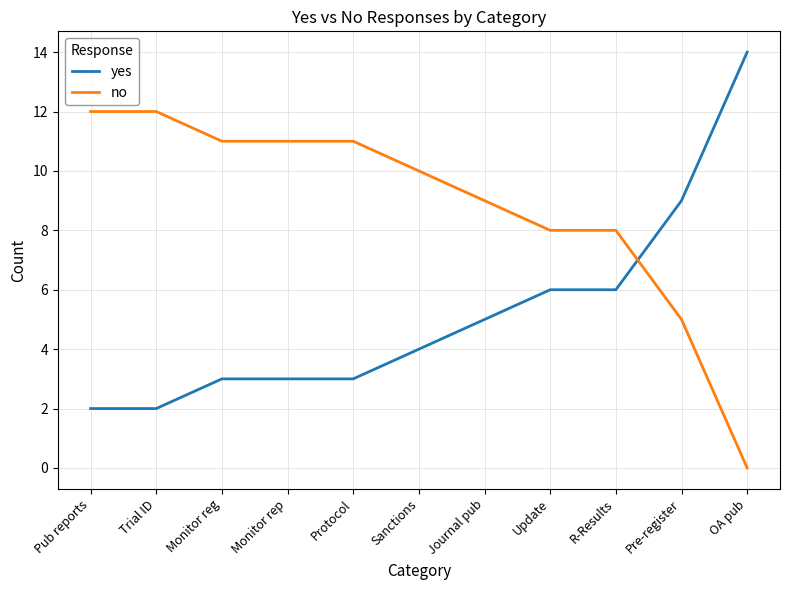

Reading right to left, transcribe all the data shown in this chart.

yes: 14	9	6	6	5	4	3	3	3	2	2
no: 0	5	8	8	9	10	11	11	11	12	12